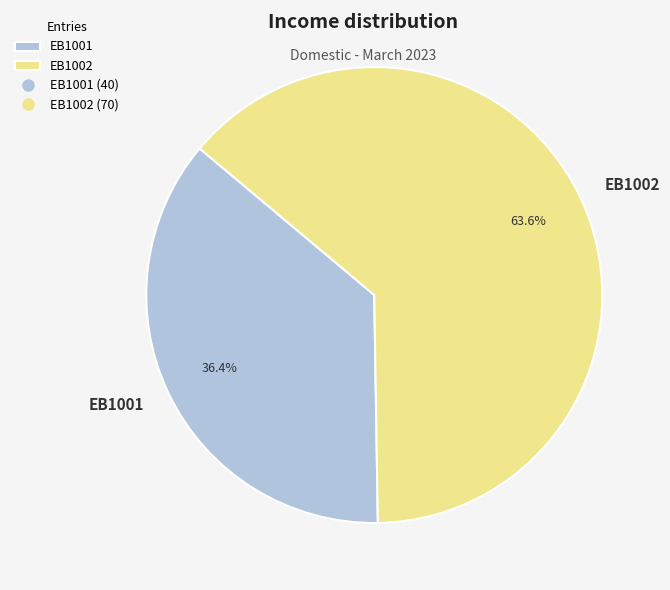

Approximately how many times larger is the value at EB1001 compared to EB1002?

0.6